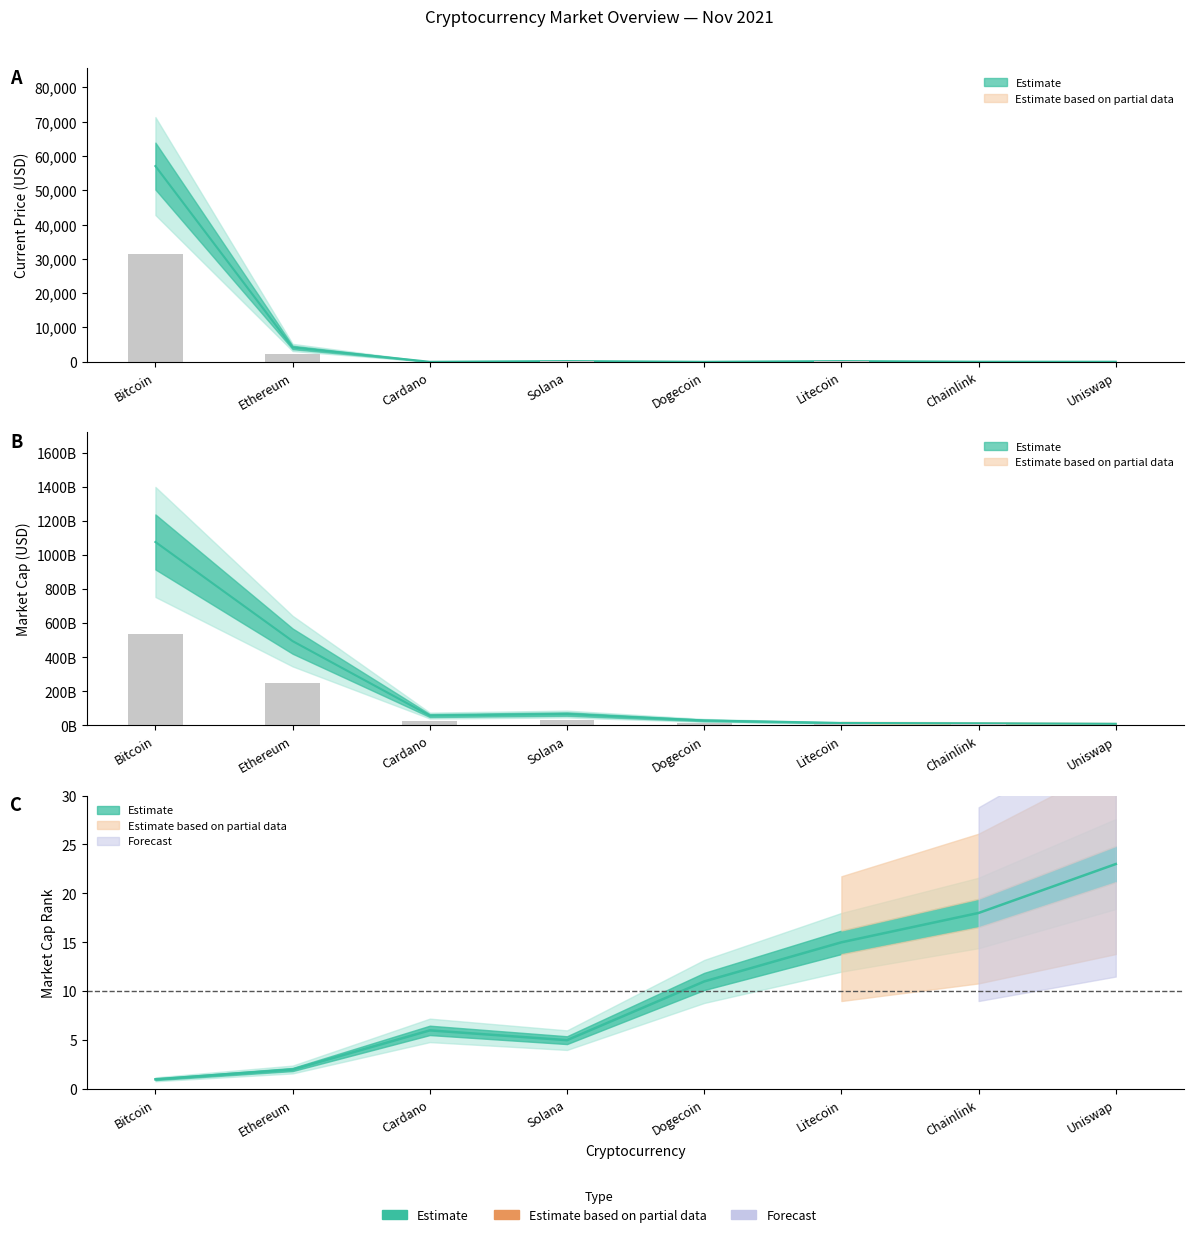

Is it true that market_cap_rank equals 33.6 at Uniswap?

False